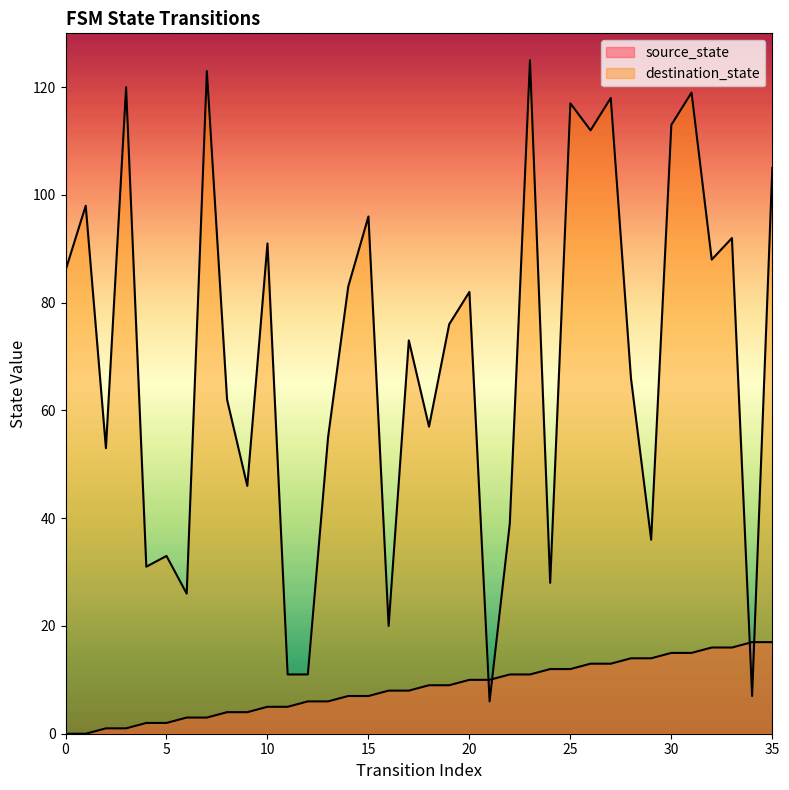

Rank the series by their average value, from lowest to highest.

source_state, destination_state